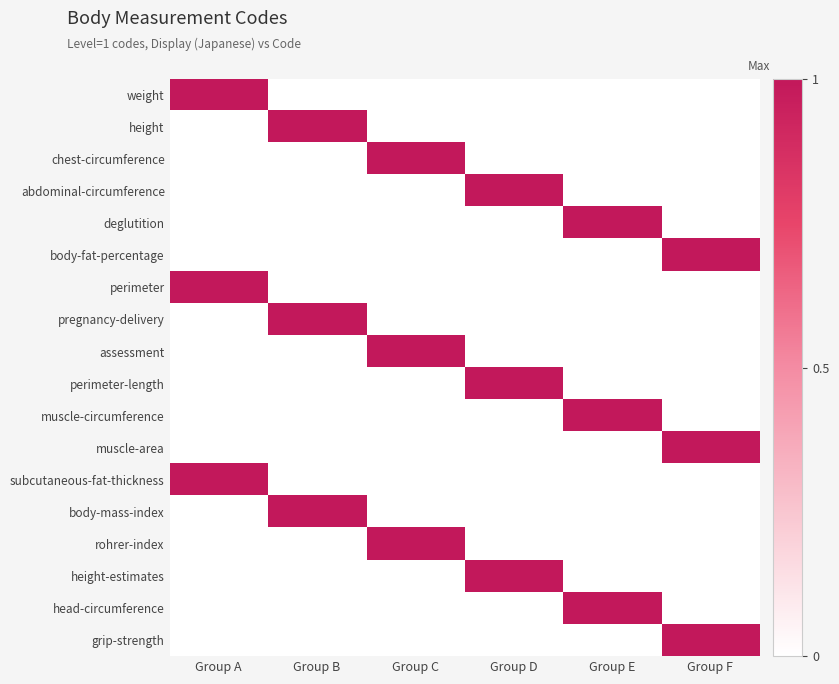

Which has a higher value, Group F or Group B?

Group F